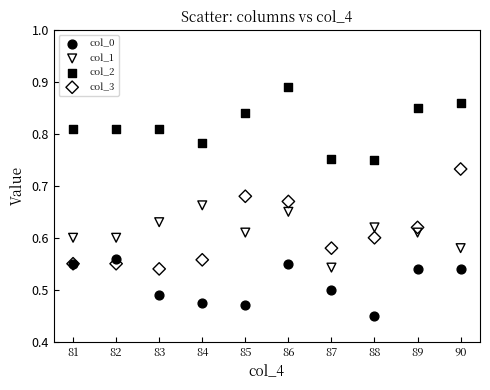

What is the X range (max minus min) for the scatter plot?

9.0